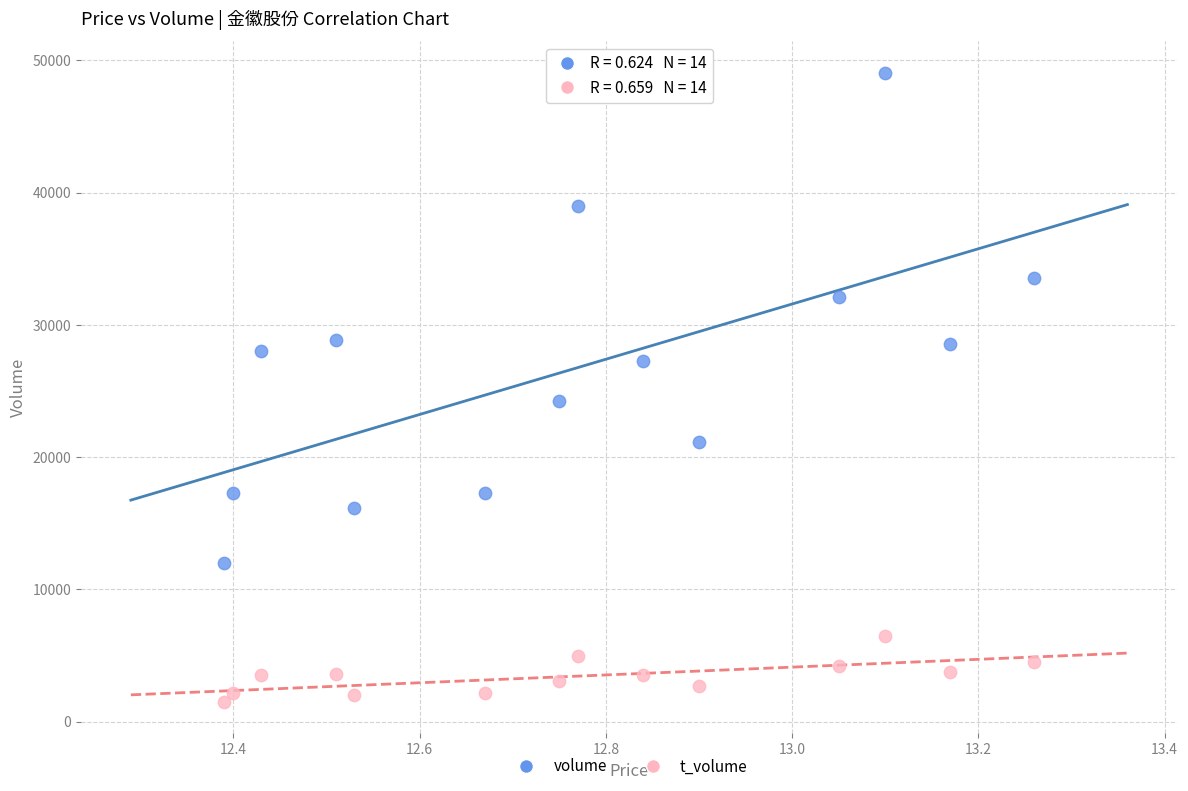

Which series has the widest spread of Y values?

volume